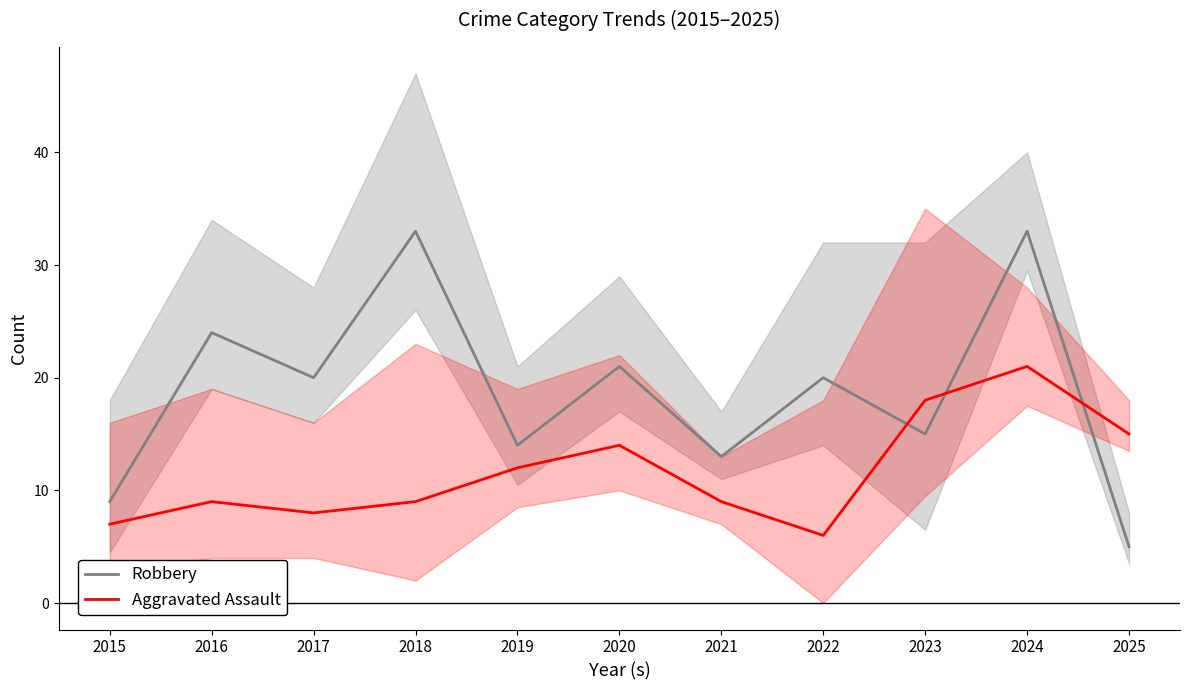

True or false: Aggravated Assault has a value of 5 at 2021.

False